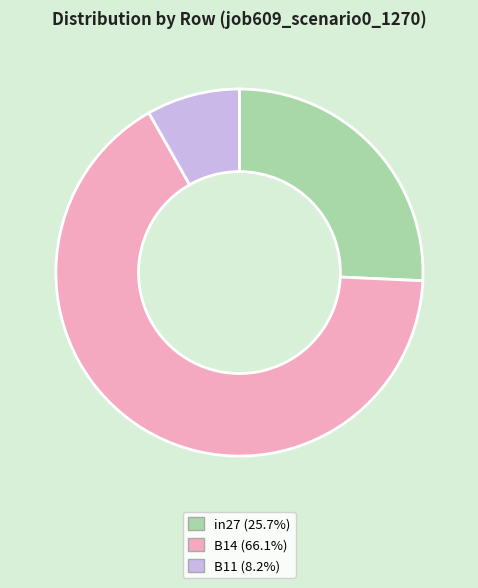

Does B14 represent more than half of the total?

Yes